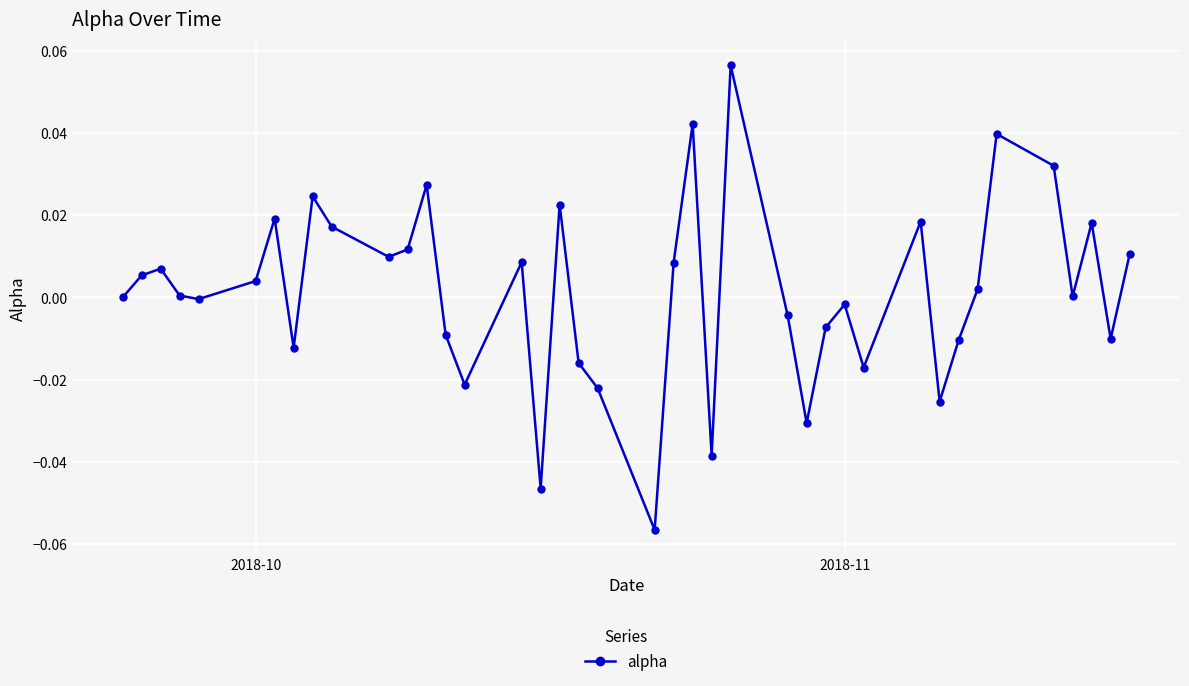

True or false: the data has more than 0 interior local peaks.

True